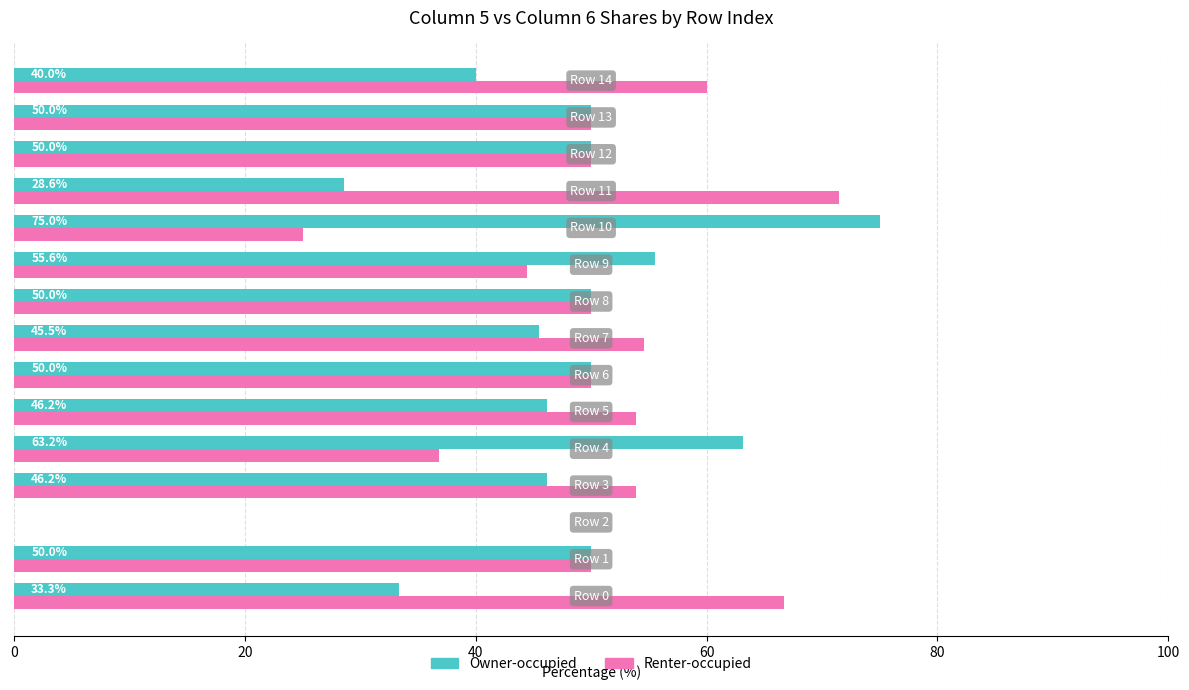

Which series has the largest total across all categories?

Renter-occupied